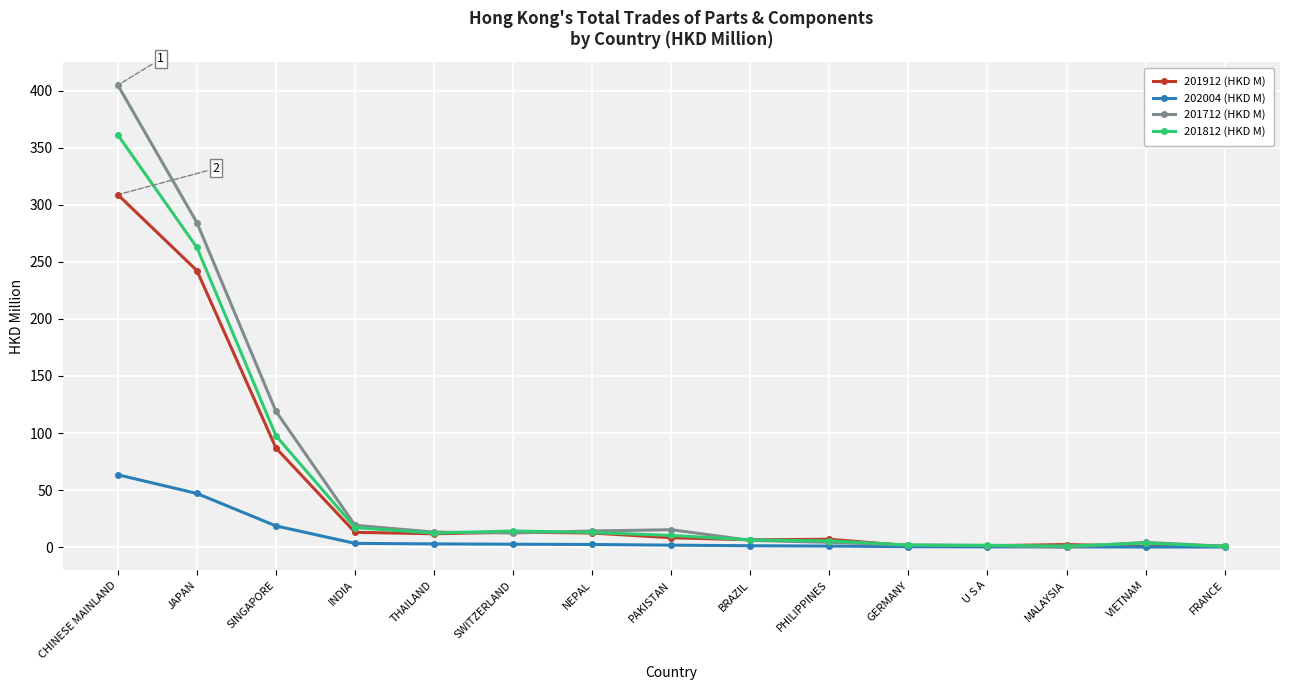

How many data points in 201812 (HKD M) are less than 10?

7